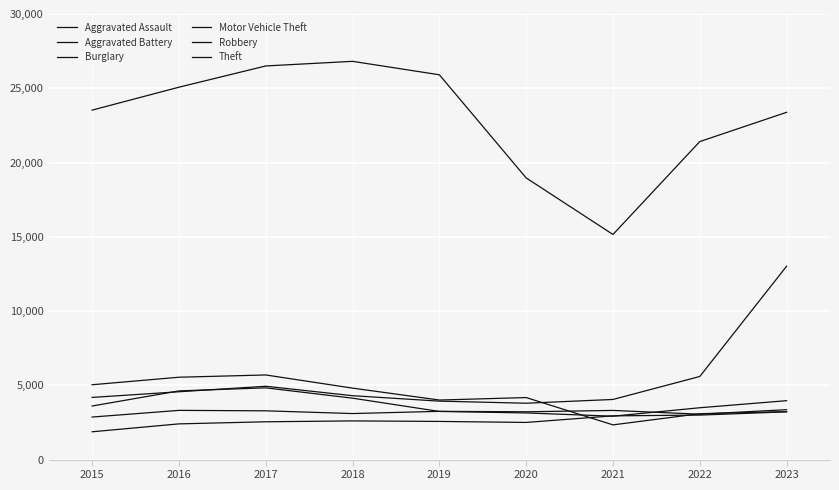

True or false: Aggravated Assault and Aggravated Battery cross at least once.

False